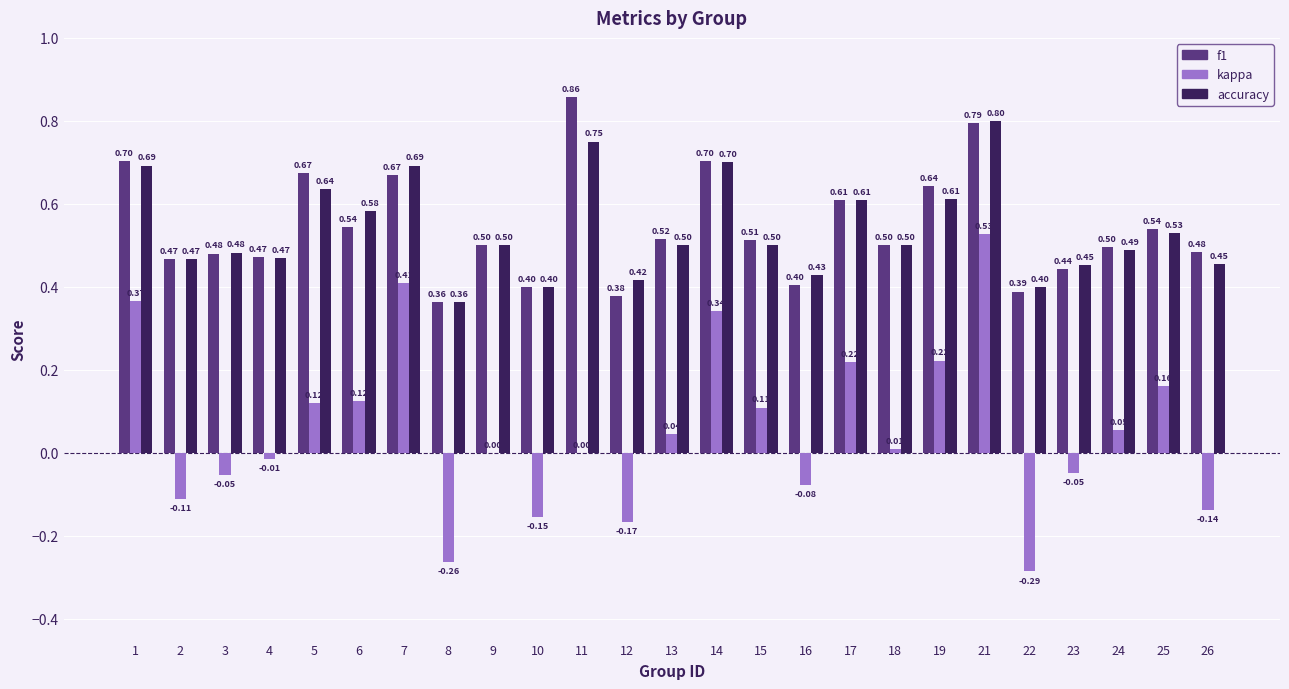

At which category is the sum across all series the highest?

21